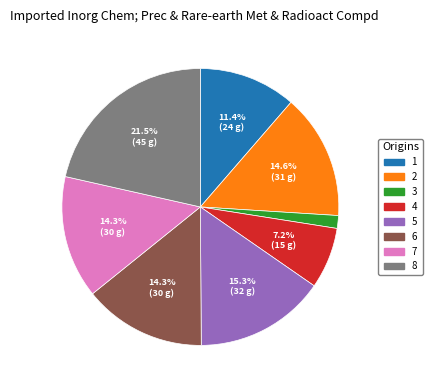

Does any single category account for the majority?

No